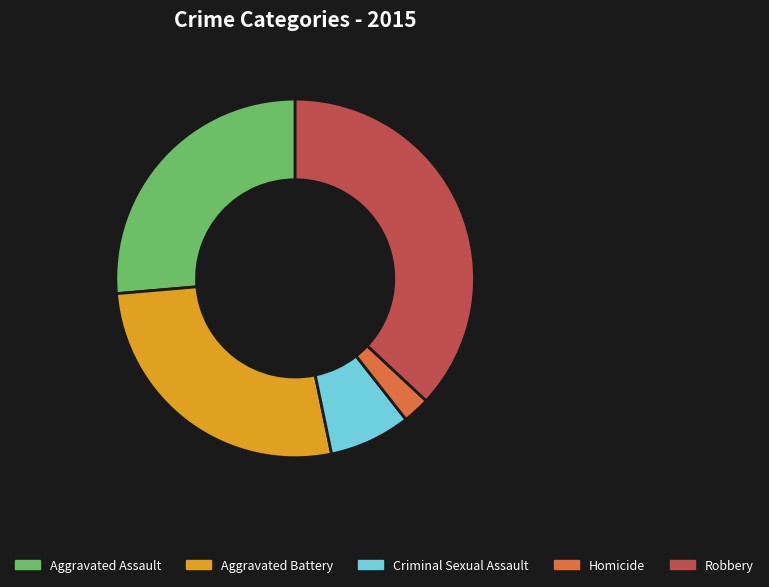

How many slices are in this pie chart?

5